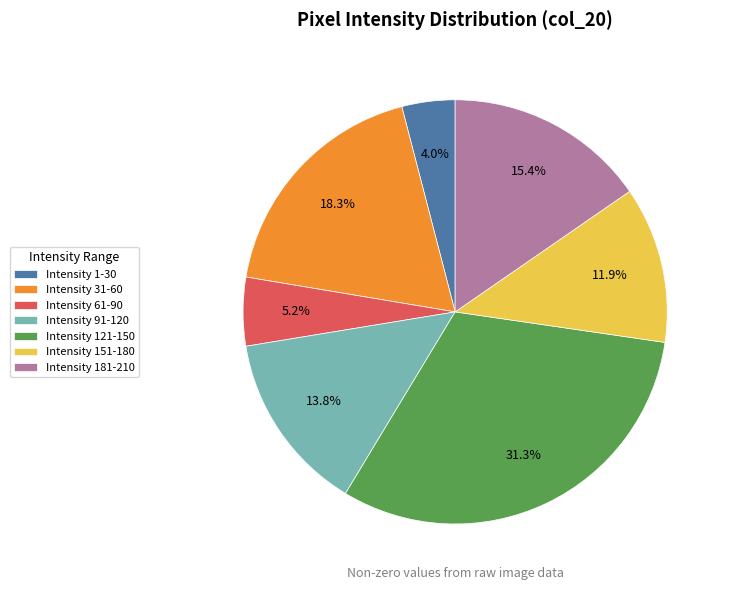

What is the ratio of the value at Intensity 151-180 to the value at Intensity 91-120?

0.9